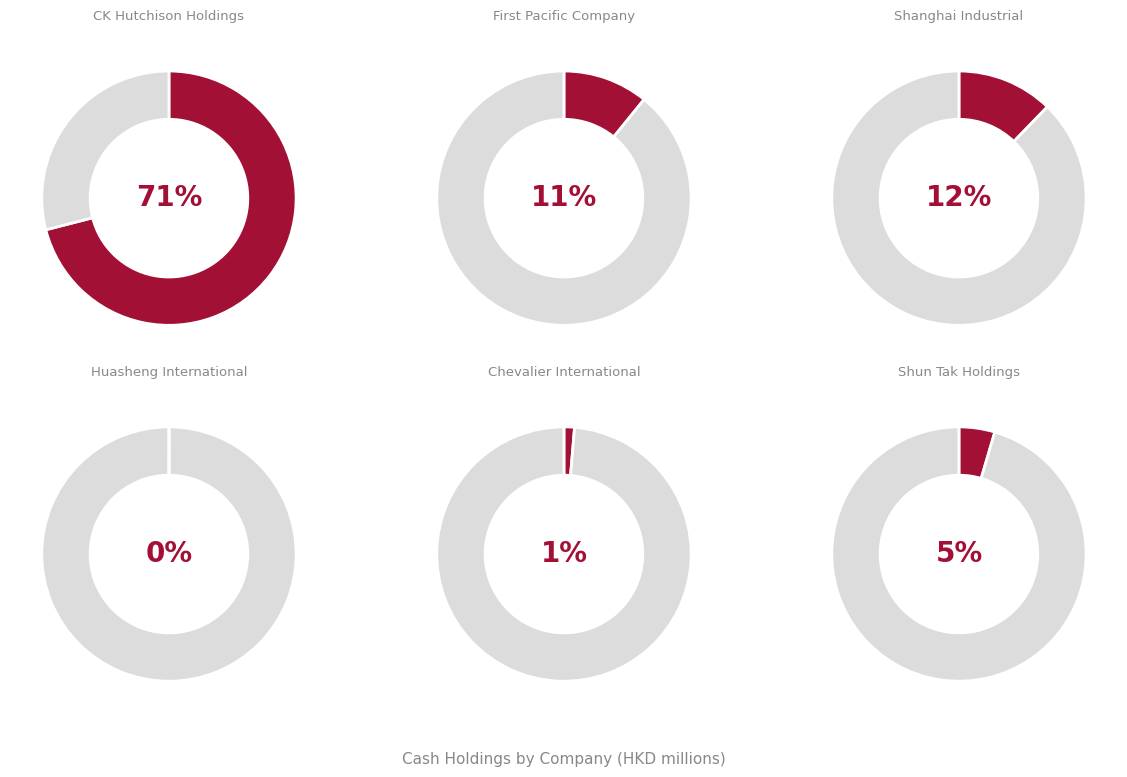

Is it true that Shun Tak Holdings is 10% of the pie?

False